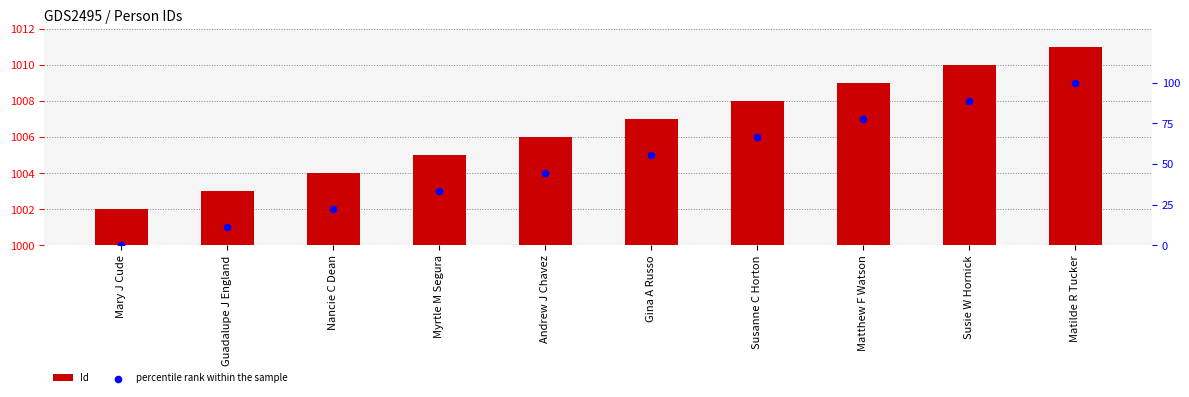

Which series has the largest Y range (max minus min)?

percentile rank within the sample